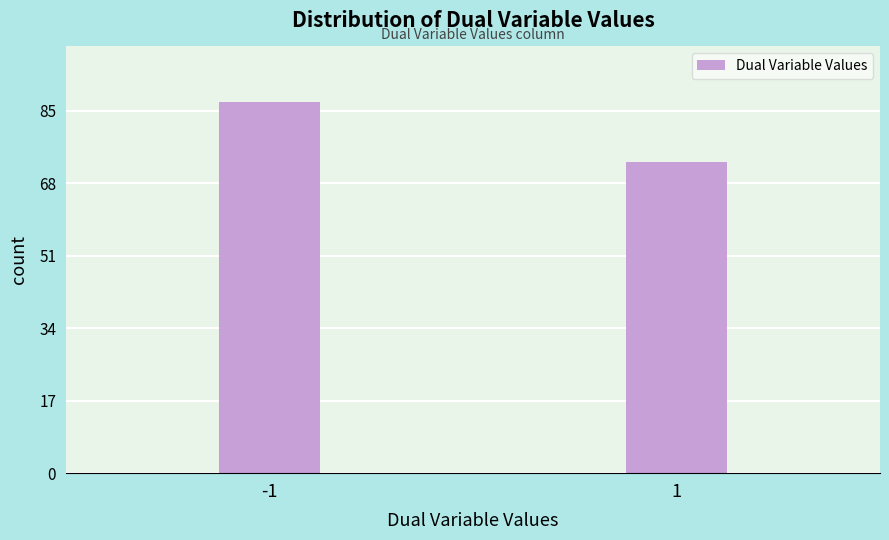

Reading left to right, list all the values displayed in this chart.

87	73